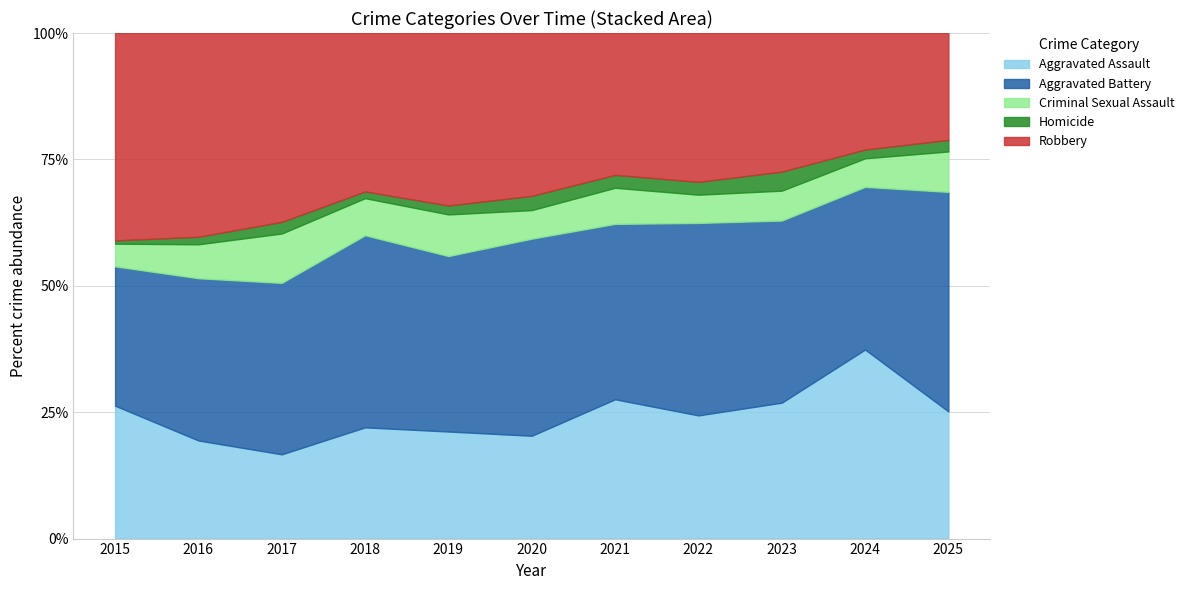

What is the minimum value for Aggravated Assault?

16.7